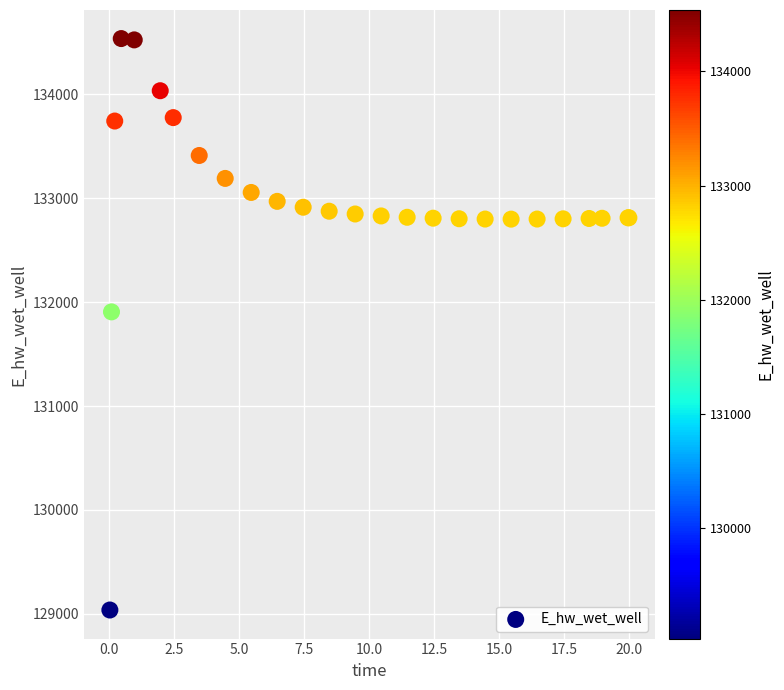

What Y value in the scatter plot is closest to 131786?

131906.3